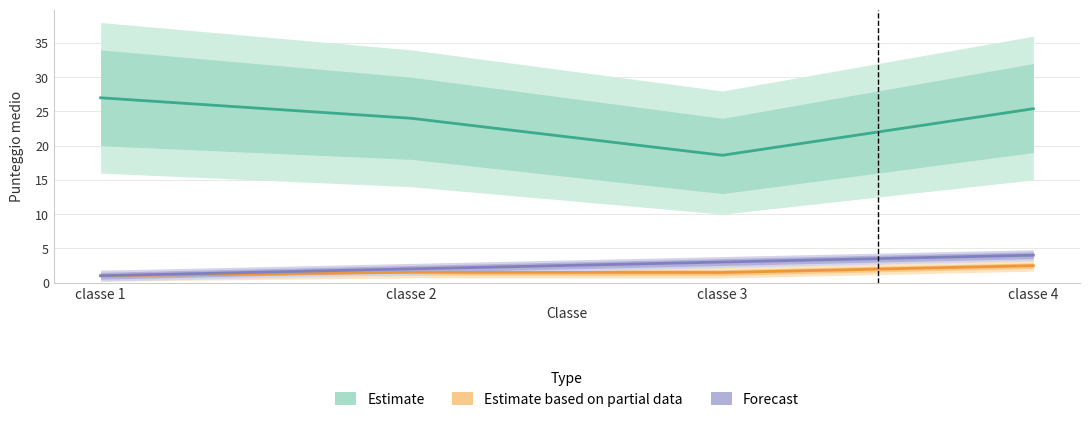

What is the difference between the Estimate values at classe 4 and classe 2?

1.4